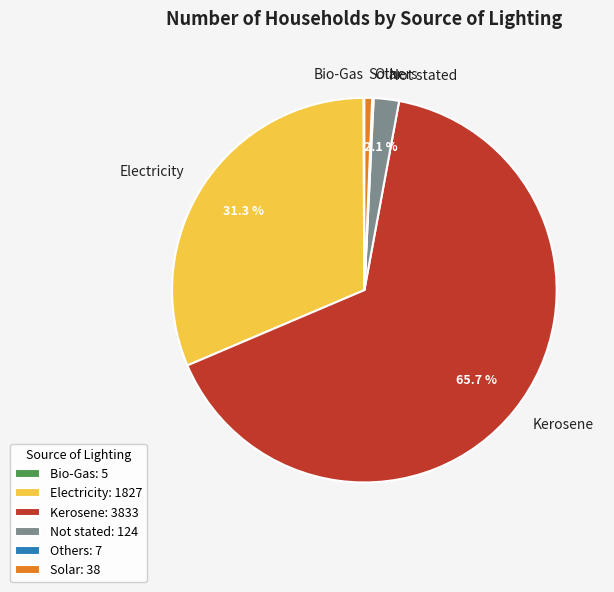

Which slice is the largest?

Kerosene